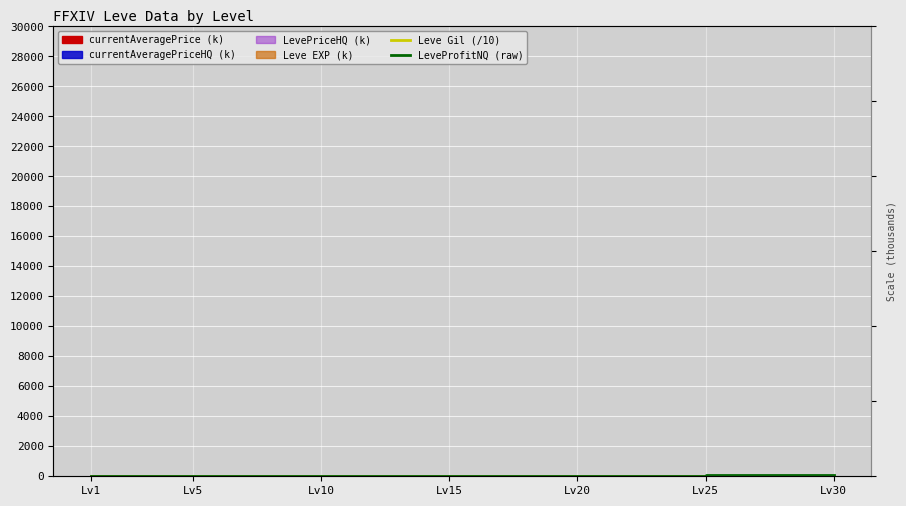

Reading left to right, list all the values displayed in this chart.

Leve Gil (/10): 11.3	14.0	16.9	17.2	10.1	12.6	37.2
LeveProfitNQ (raw): 0.0	42.6	0.0	0.0	0.0	54.9	78.7